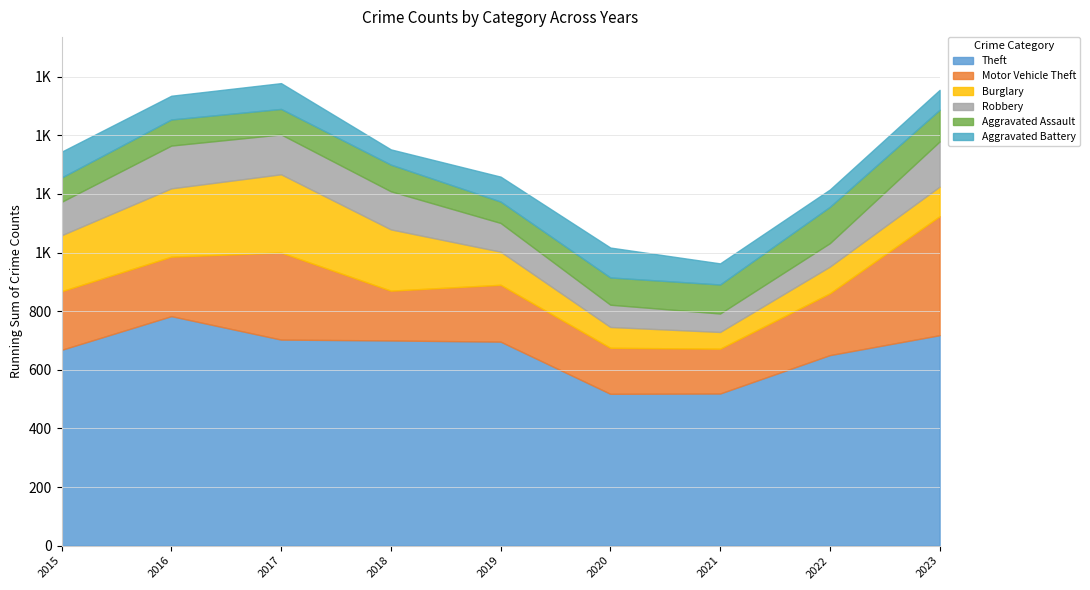

How many distinct data groups are displayed?

6